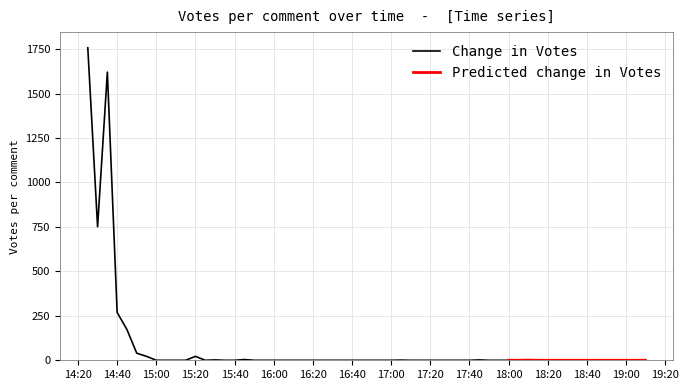

The value of Change in Votes at 17:00 is 721. True or false?

False